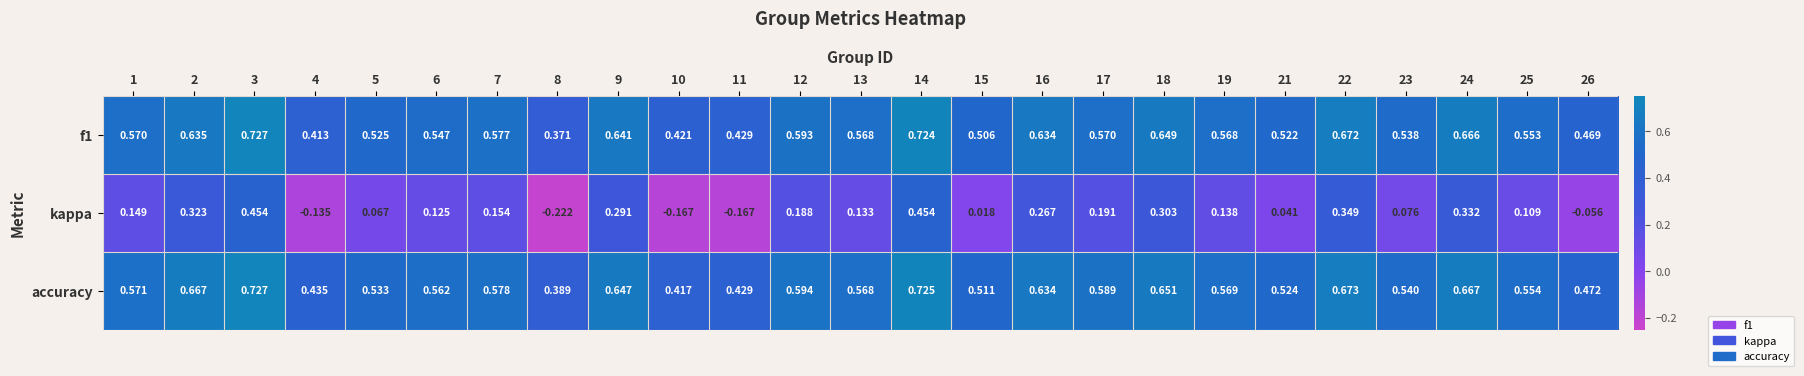

Between 19 and 22, which series saw the biggest shift?

kappa